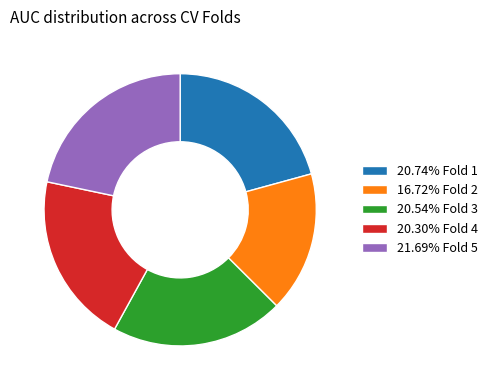

Is 21.69% Fold 5 the majority of the pie?

No